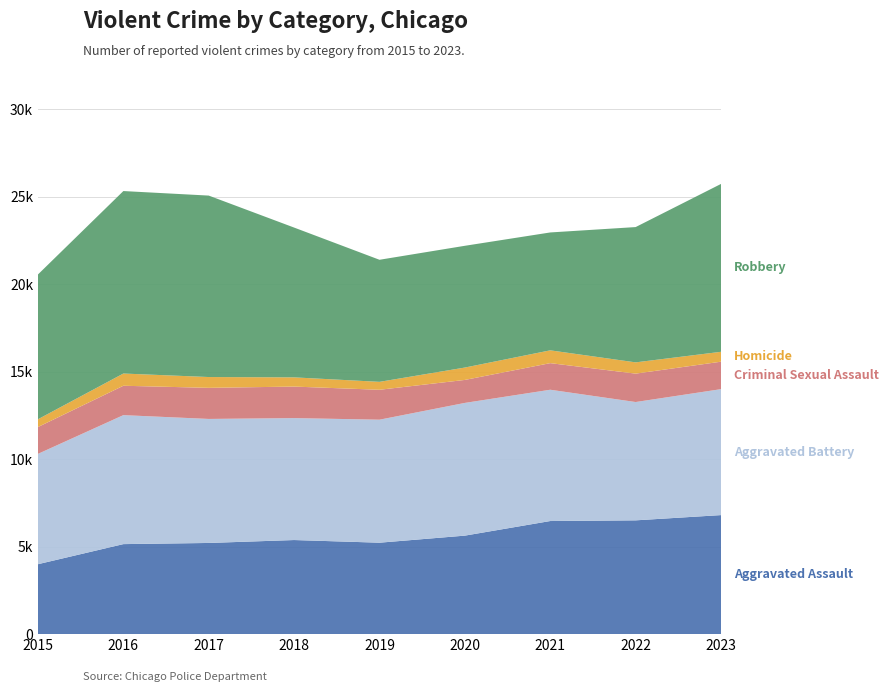

Reading left to right, what are all the values shown in this chart?

Aggravated Assault: 2015=3996	2016=5143	2017=5209	2018=5376	2019=5224	2020=5628	2021=6462	2022=6501	2023=6801
Aggravated Battery: 2015=6303	2016=7368	2017=7085	2018=6966	2019=7027	2020=7582	2021=7500	2022=6759	2023=7195
Criminal Sexual Assault: 2015=1534	2016=1679	2017=1777	2018=1801	2019=1709	2020=1313	2021=1520	2022=1623	2023=1569
Homicide: 2015=444	2016=698	2017=617	2018=526	2019=453	2020=707	2021=731	2022=643	2023=565
Robbery: 2015=8272	2016=10425	2017=10366	2018=8558	2019=6974	2020=6956	2021=6735	2022=7729	2023=9590